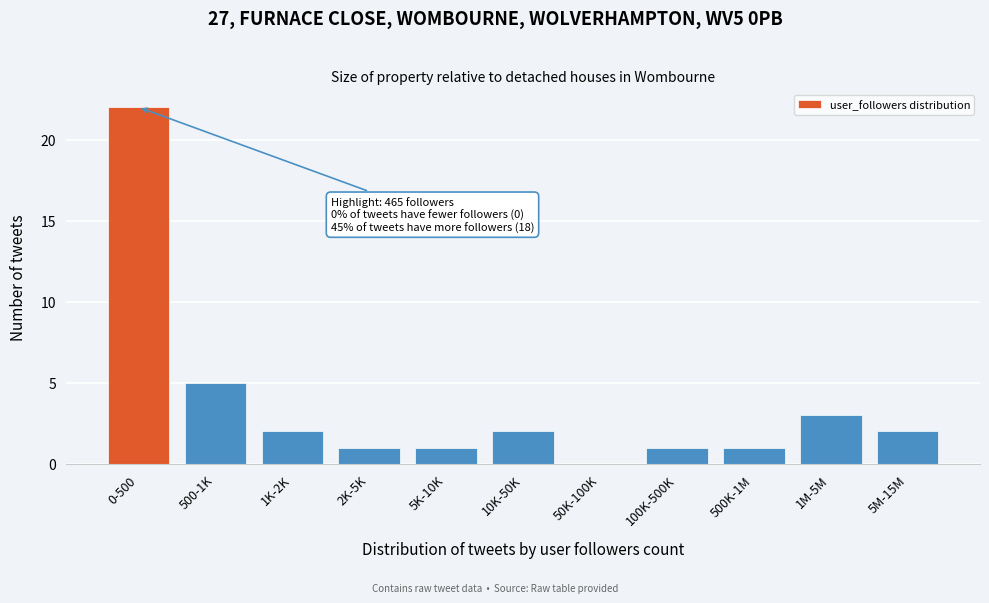

Reading left to right, list all the values displayed in this chart.

0-500=22	500-1K=5	1K-2K=2	2K-5K=1	5K-10K=1	10K-50K=2	50K-100K=0	100K-500K=1	500K-1M=1	1M-5M=3	5M-15M=2